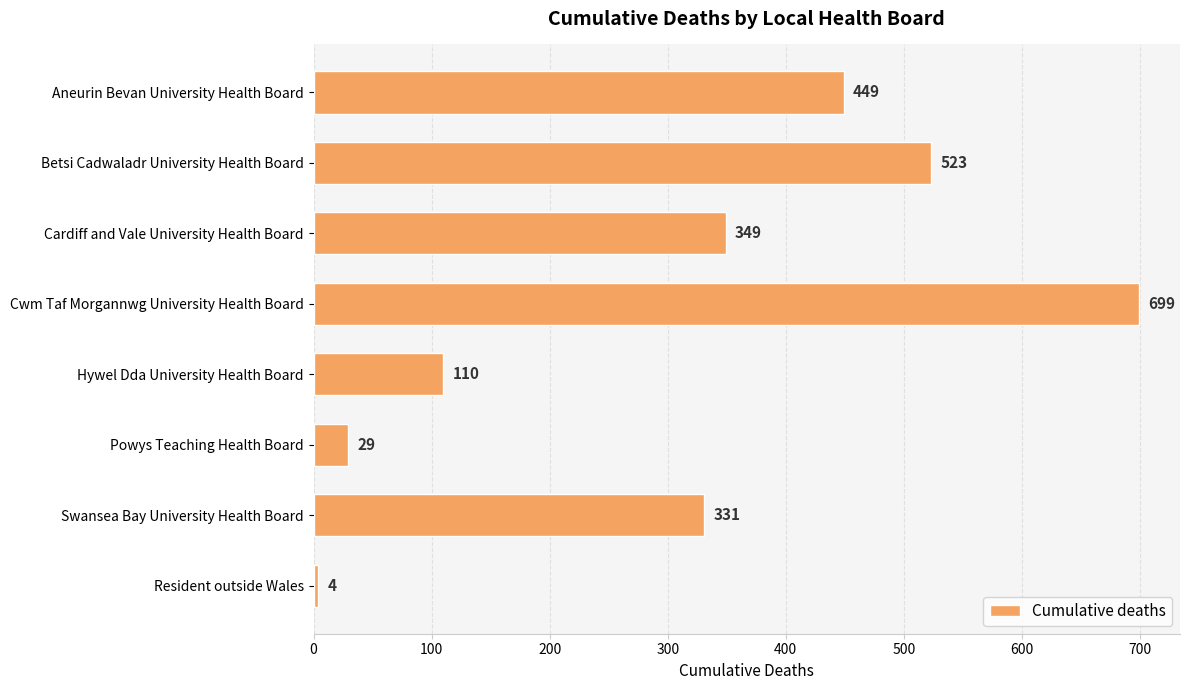

How many categories are shown in the chart?

8